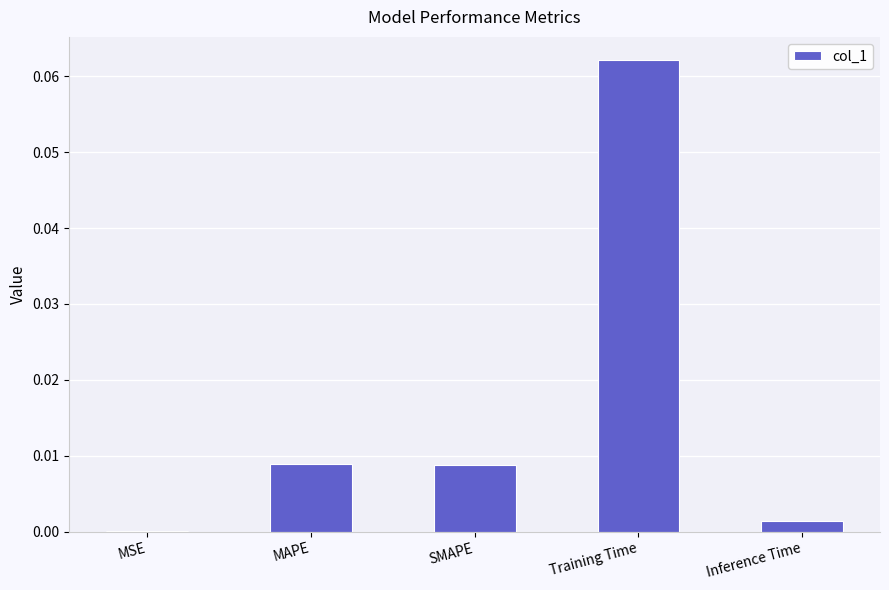

Between MSE and MAPE, which is larger?

MAPE